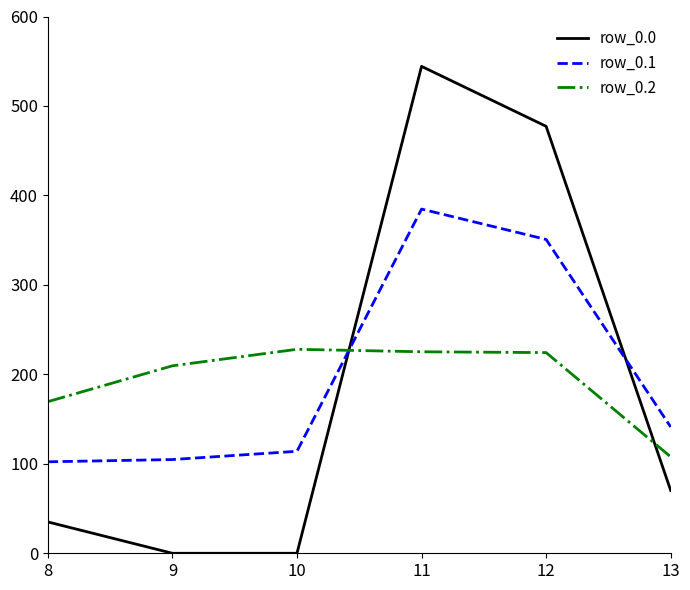

At which category does row_0.0 reach its first local peak?

11